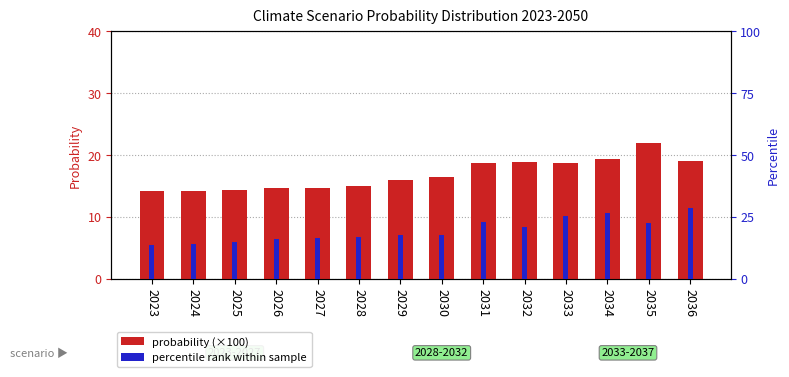

What is the difference between the second highest and second lowest values in the percentile rank within sample series?

12.8